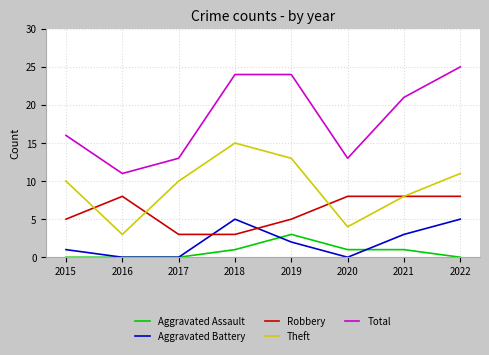

How many lines are shown in the chart?

5